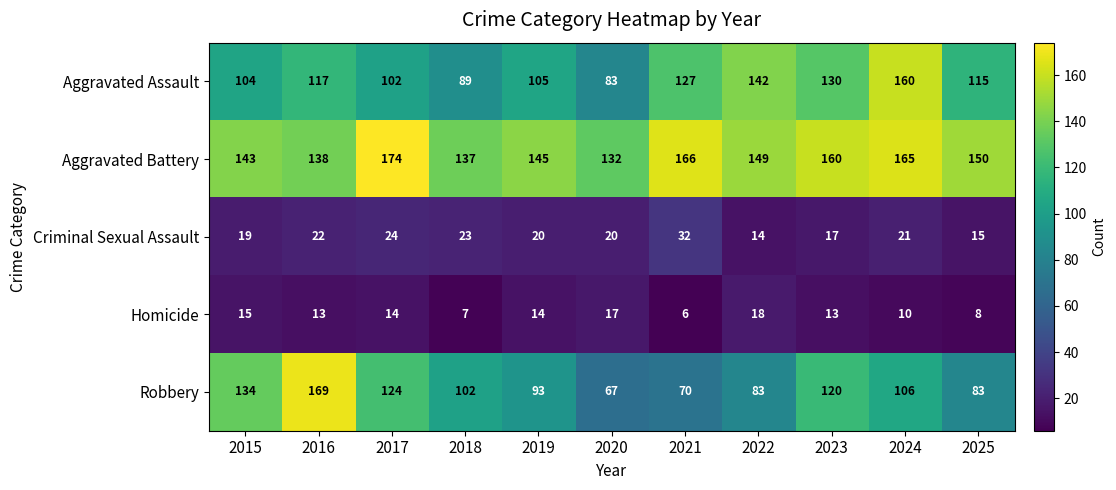

Count the number of categories in the chart.

11